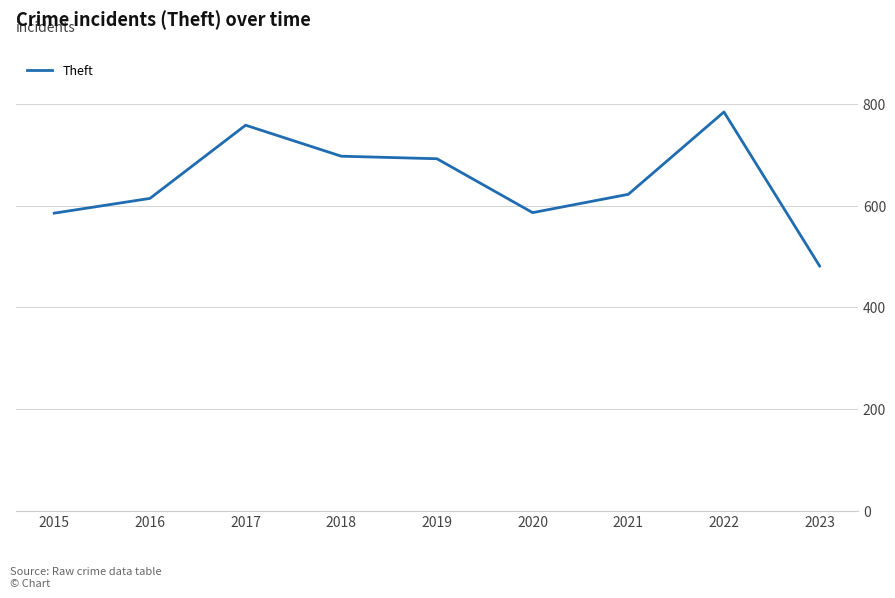

How many values are below 622?

4